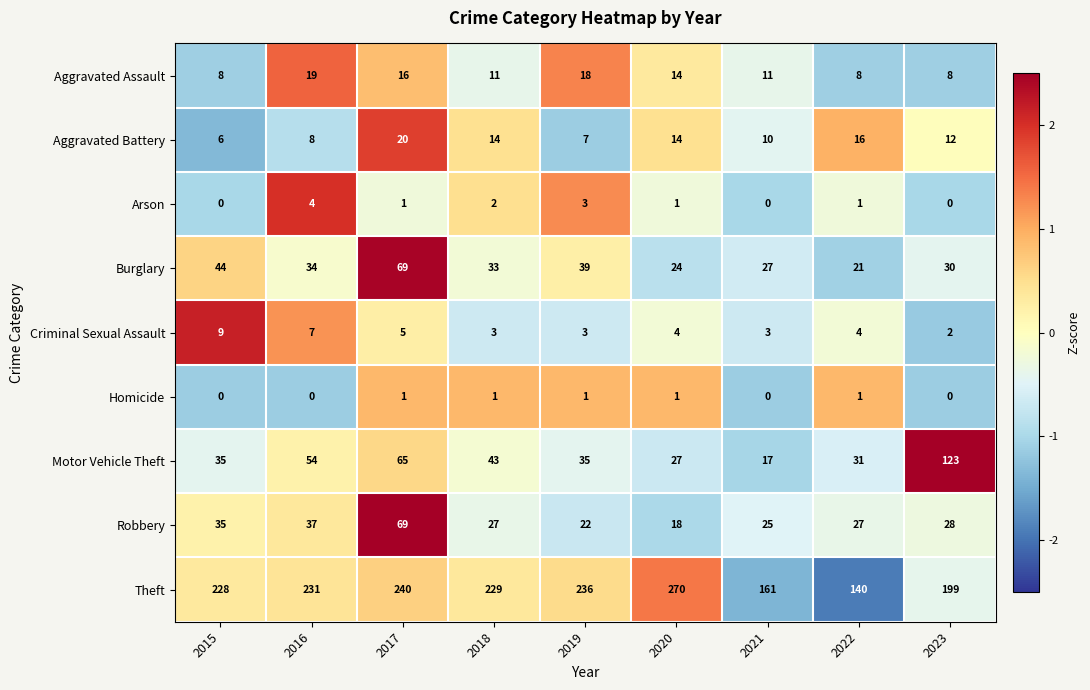

What is the greatest value displayed?

270